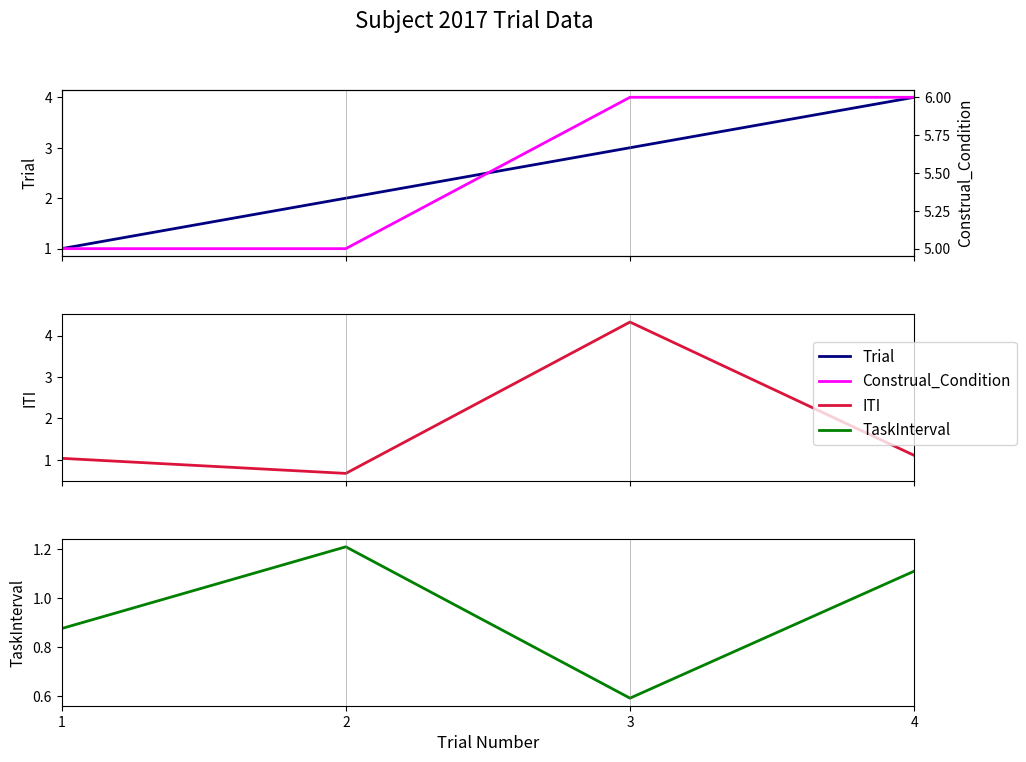

How many categories are shown in the chart?

4